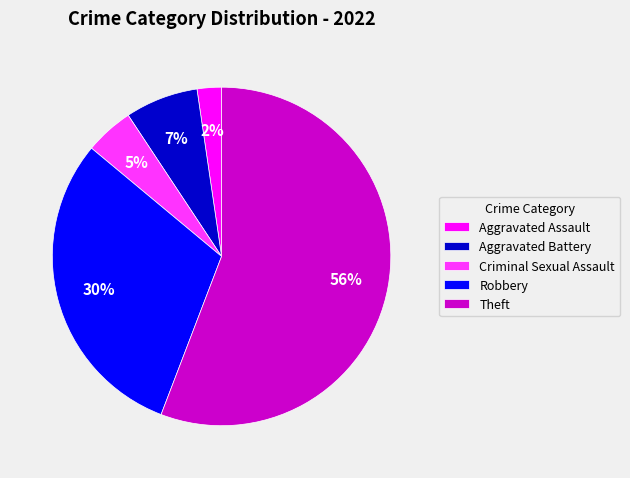

True or false: Criminal Sexual Assault accounts for 5% of the total.

True